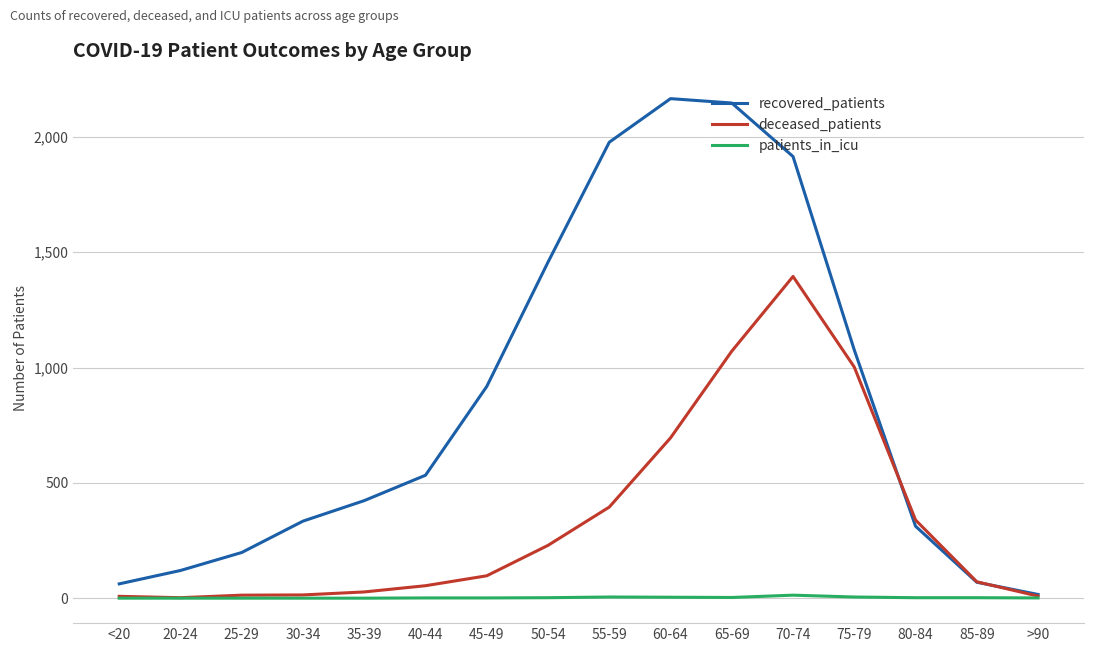

Is the value of patients_in_icu at 60-64 greater than the value of deceased_patients at 40-44?

No